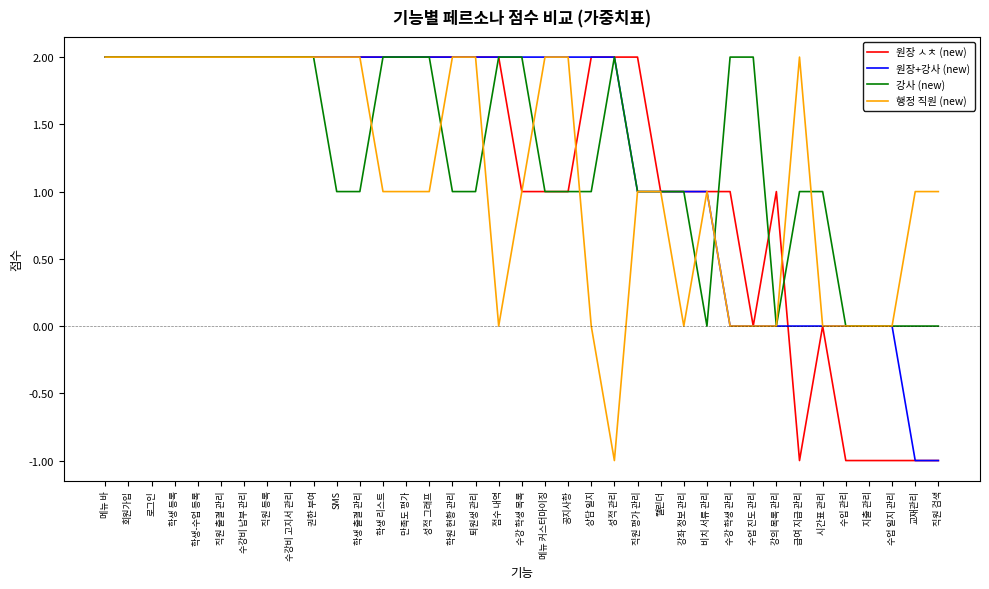

What is the maximum value shown in the chart?

2